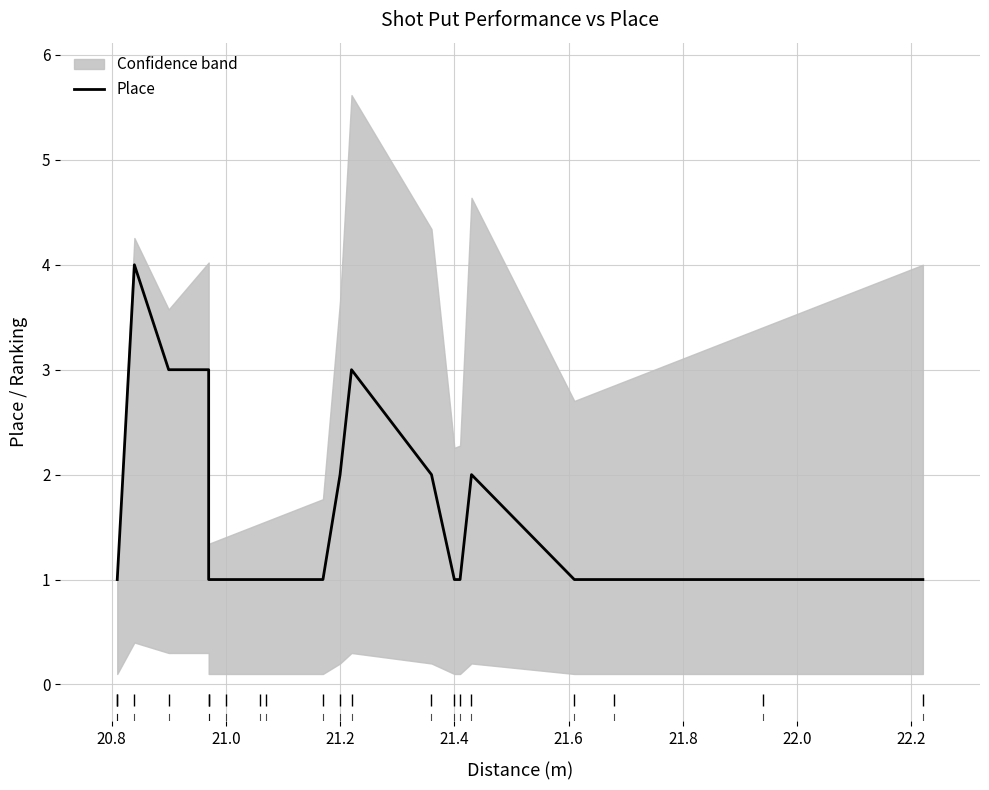

How many values exceed 1?

7